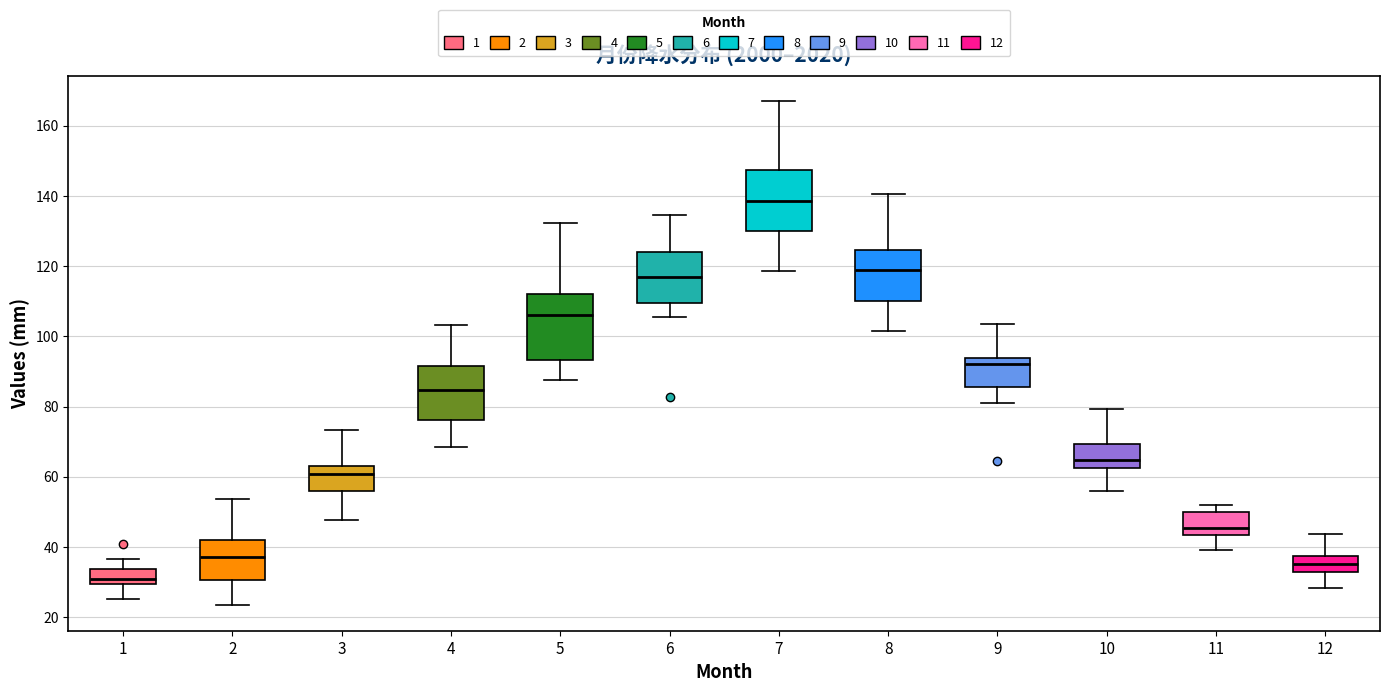

Which box has the lowest median line?

1